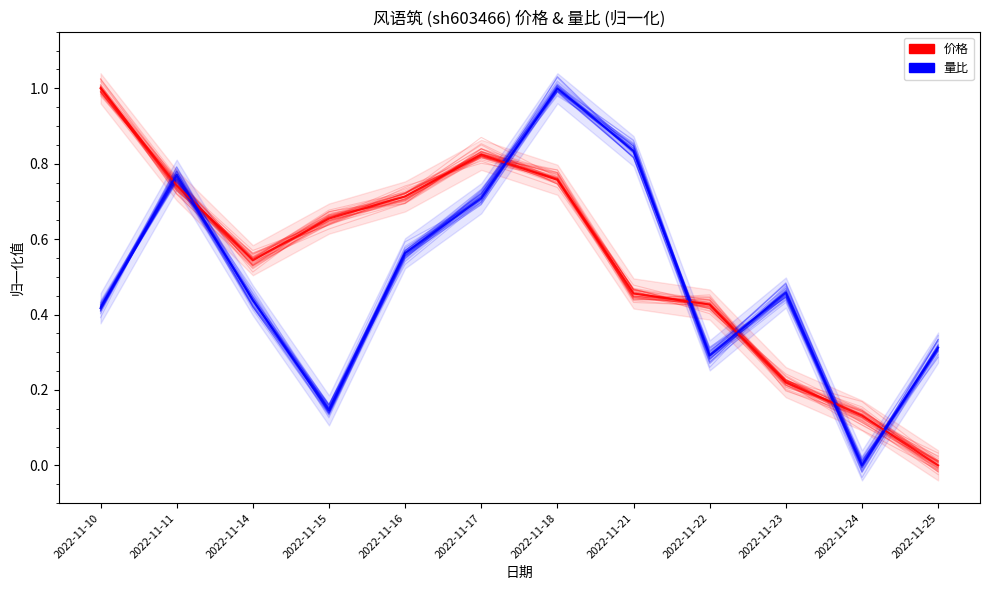

What is the average value of the 量比 series?

0.5